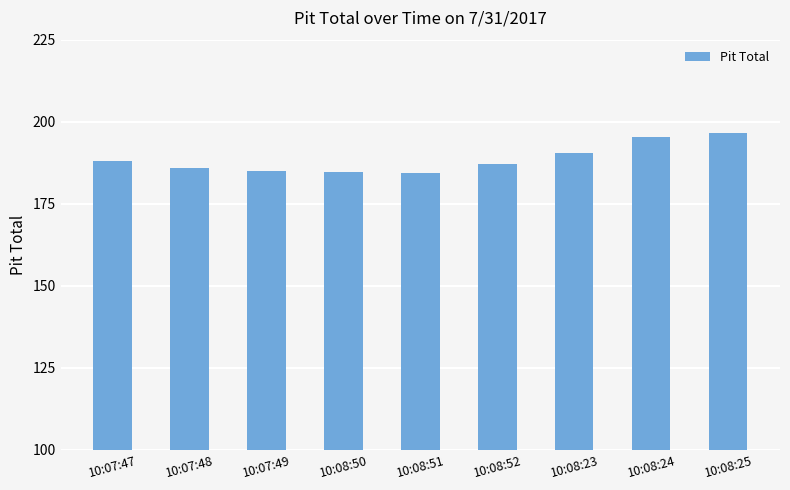

What is the difference between the maximum and second lowest values?

11.9